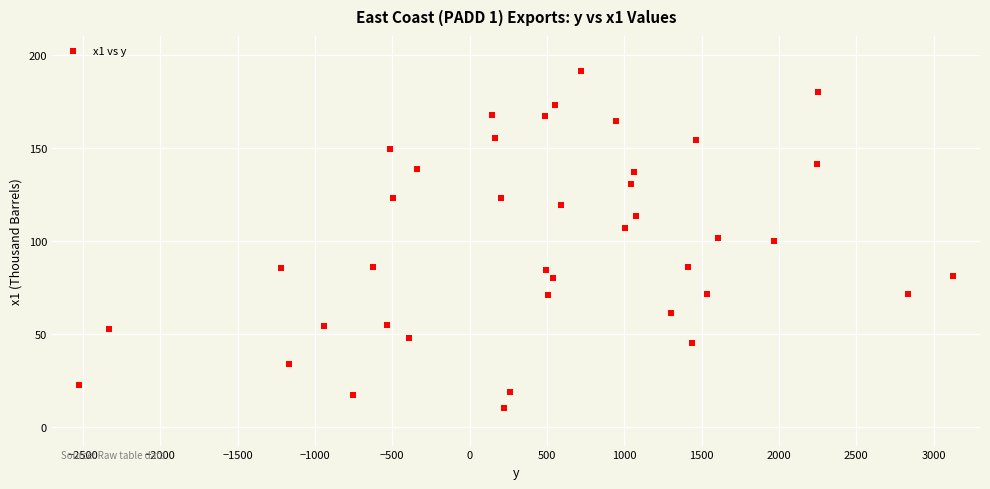

What is the range of Y values (max minus min)?

180.6